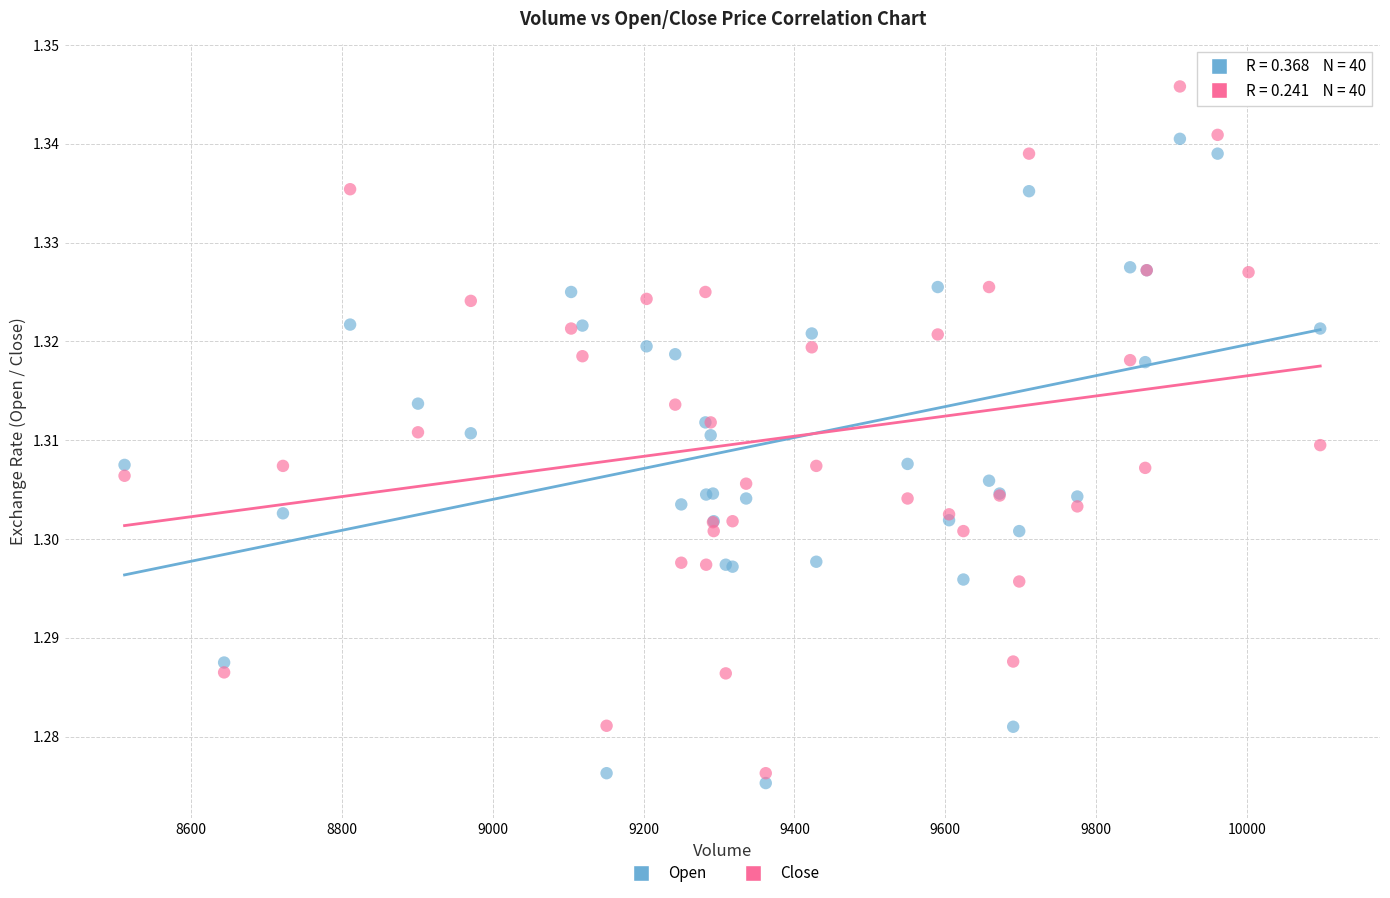

What is the X range (max minus min) for the scatter plot?

1585.0